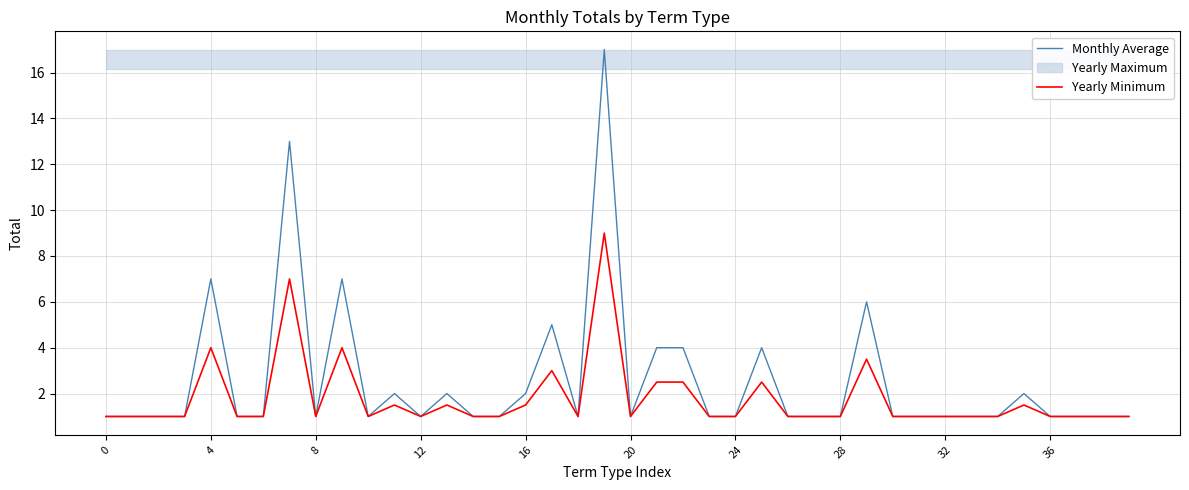

Is it true that Yearly Minimum equals 0.4 at 12?

False